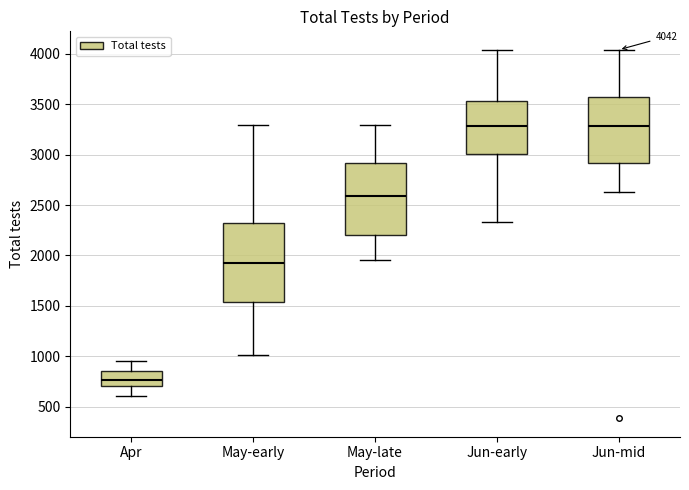

Which box is the tallest, from its lower edge to its upper edge?

May-early